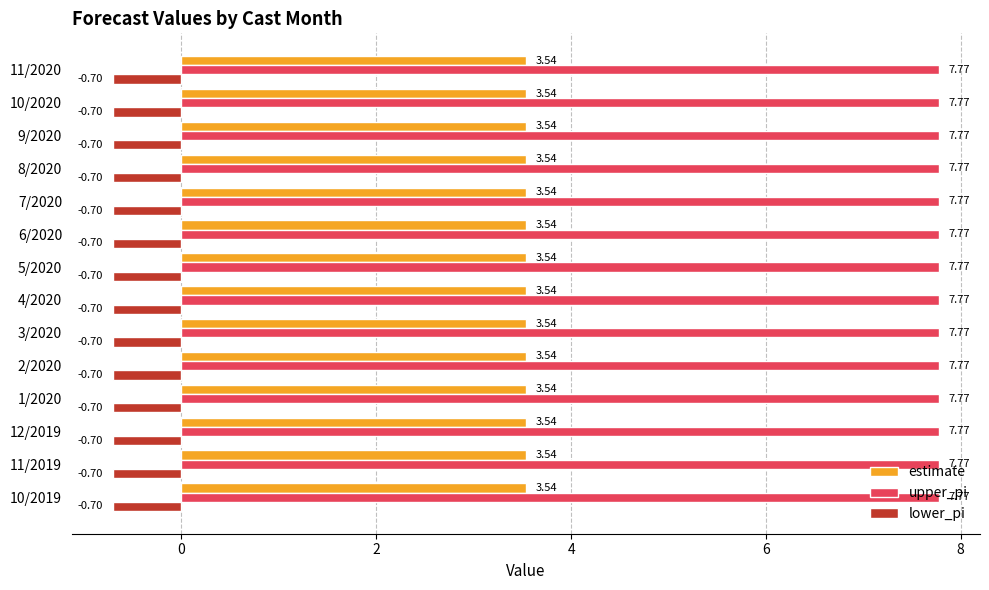

Rank the series by their average value, from lowest to highest.

lower_pi, estimate, upper_pi